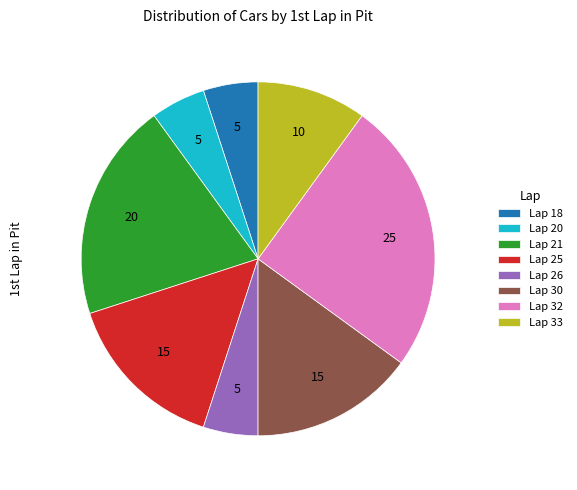

Which slice is the largest?

Lap 32